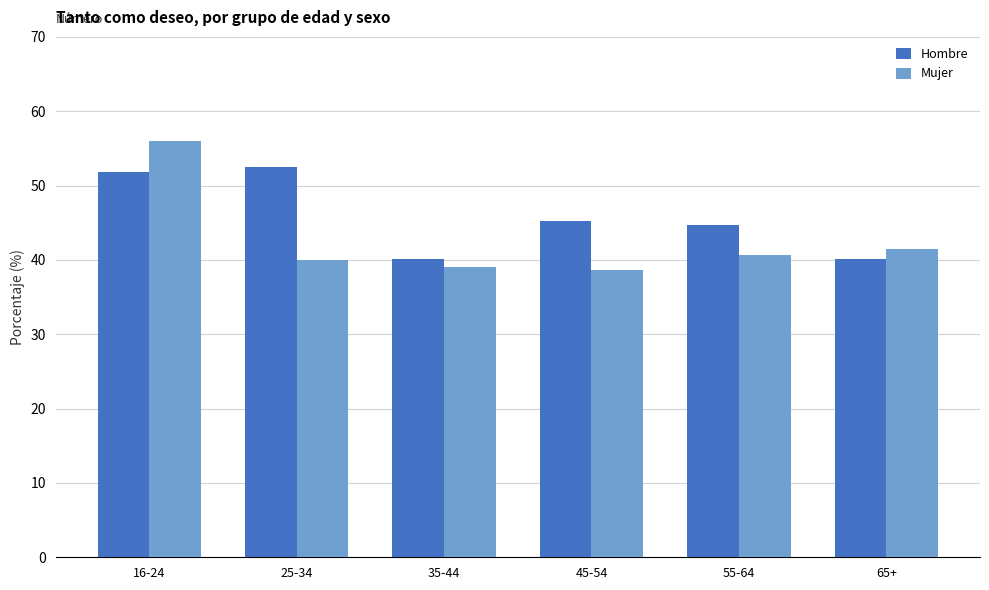

The value of Hombre at 55-64 is 44.7. True or false?

True